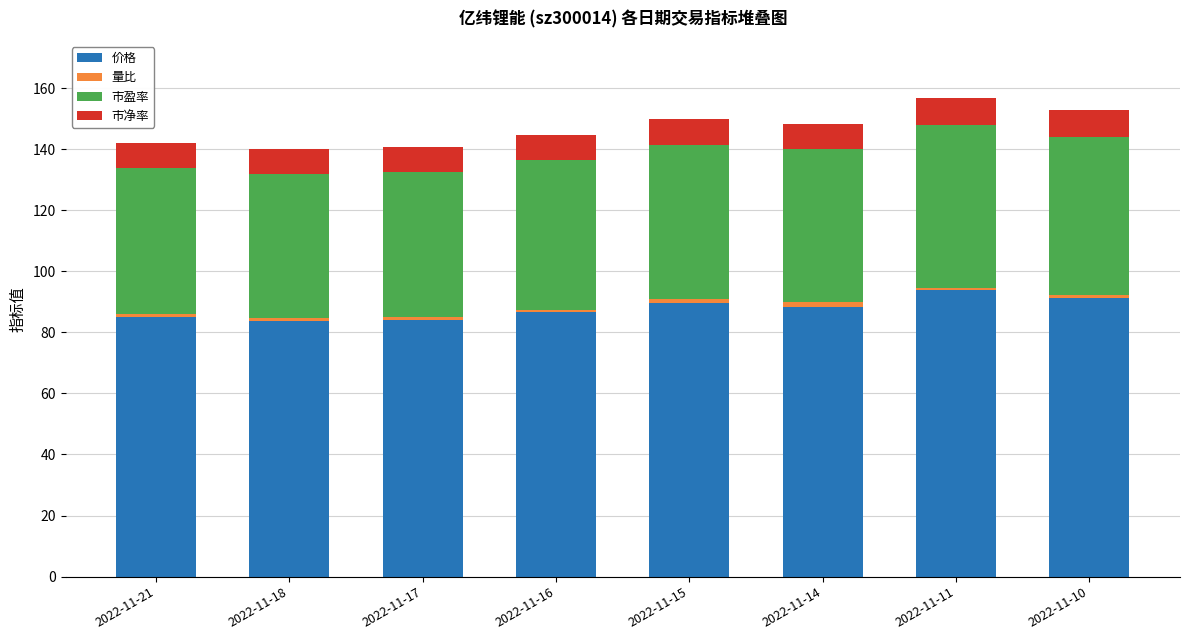

What is the highest value of the 价格 series?

93.8